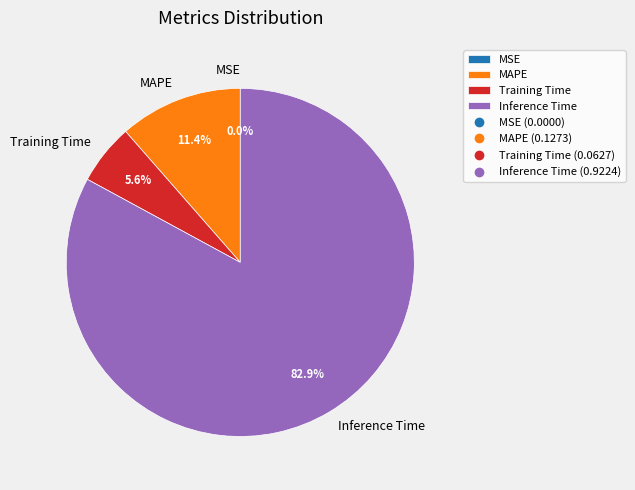

What is the largest slice in the pie chart?

Inference Time